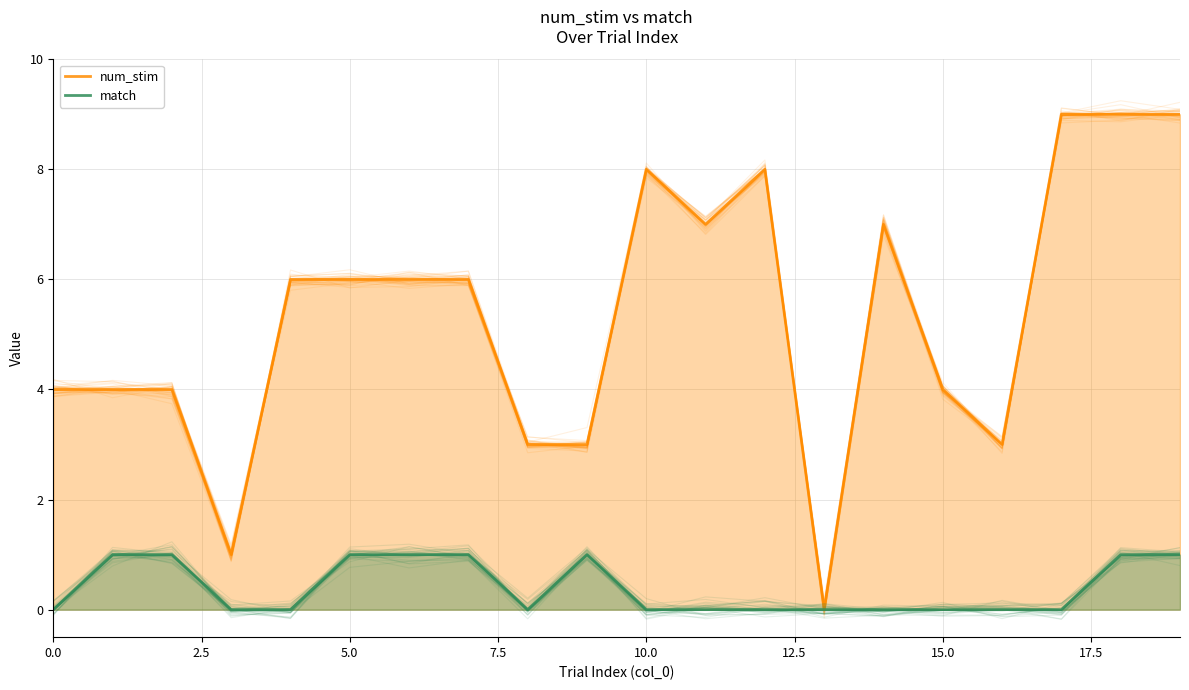

Rank the series at 2.5 from highest to lowest value.

num_stim, match